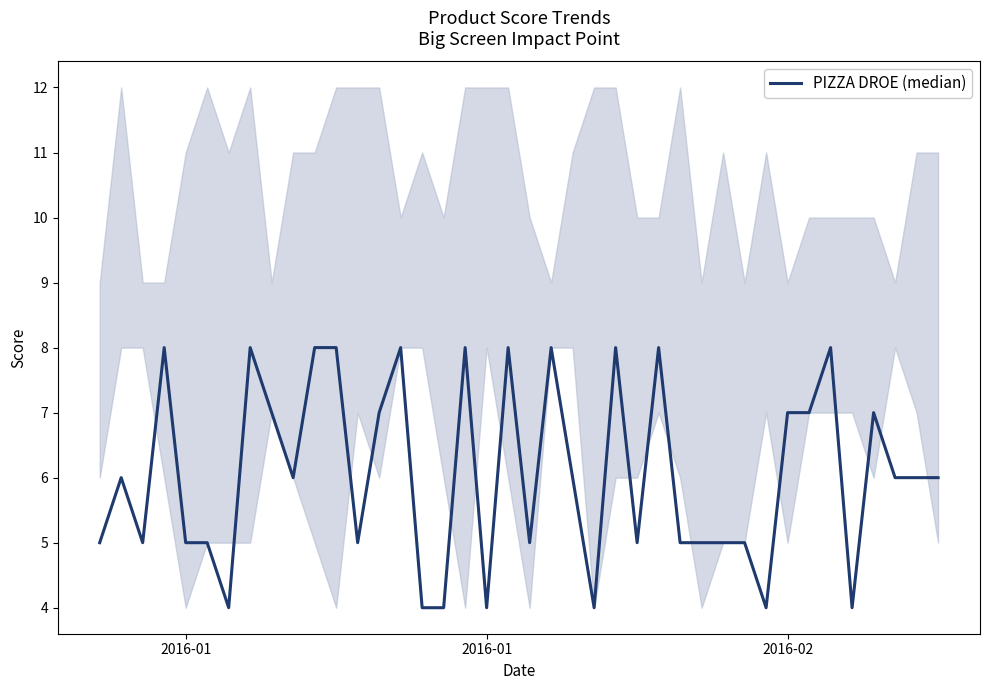

How many interior local valleys (lower than both neighbors) does the data have?

10